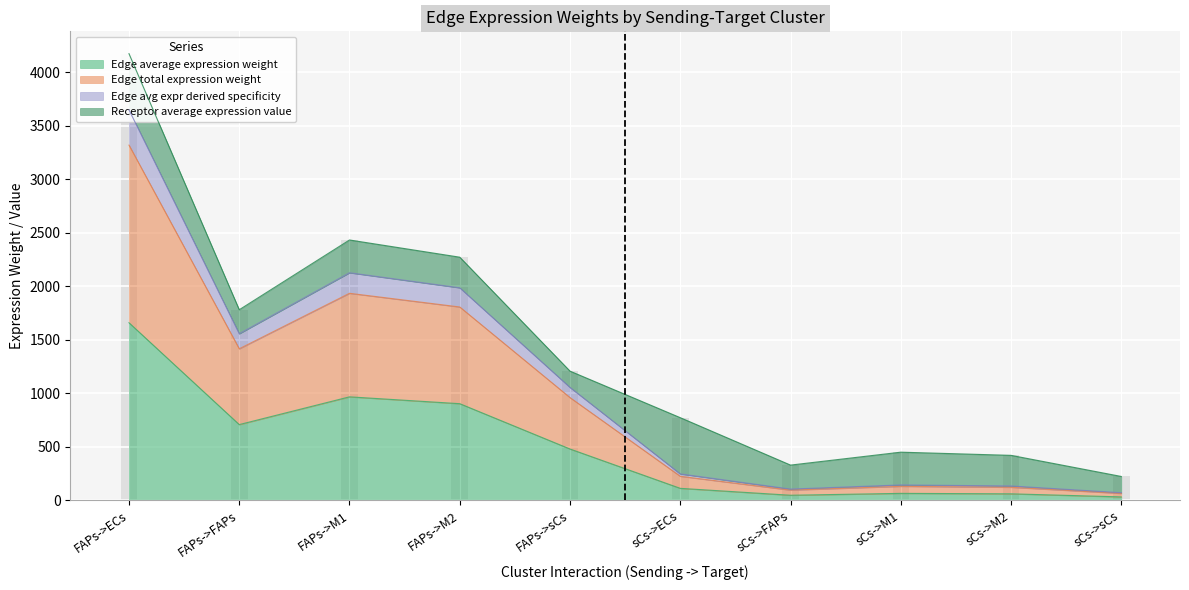

What is the maximum value for Receptor average expression value?

525.4